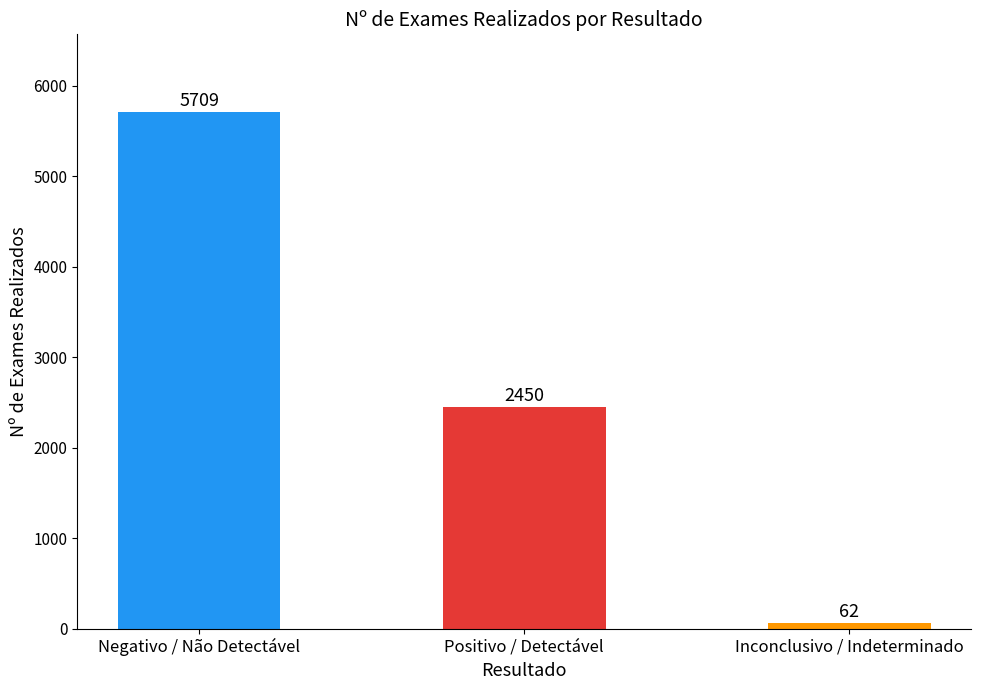

Rank the categories by value from lowest to highest.

Inconclusivo / Indeterminado, Positivo / Detectável, Negativo / Não Detectável